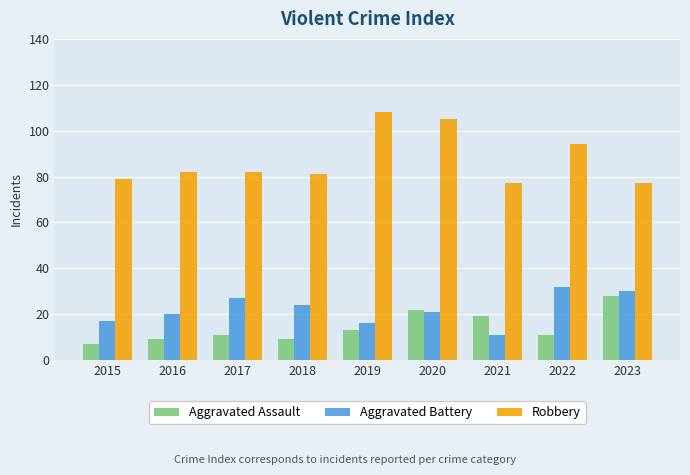

How many data points does each series have?

9